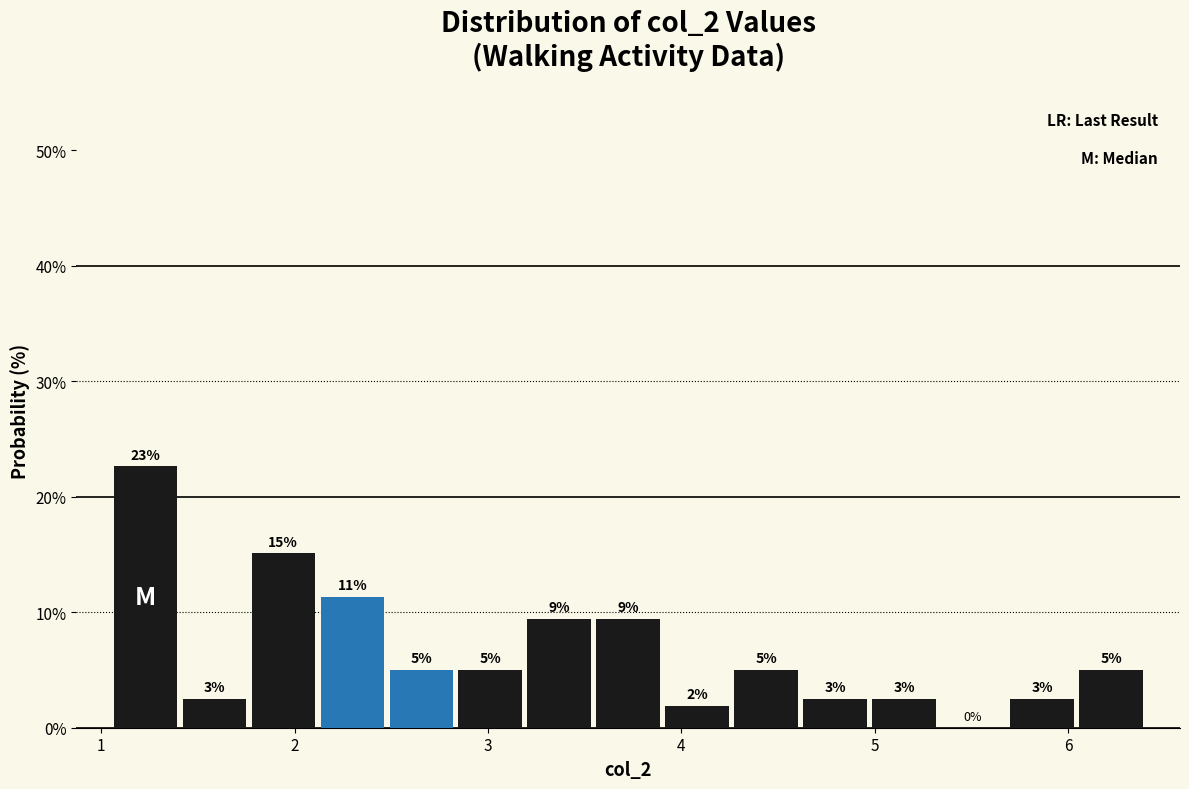

Read against the x-axis, roughly where is the centre of the tallest bar?

1.2